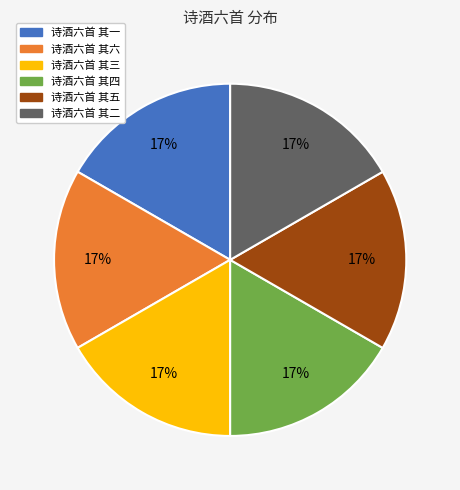

Count the number of slices in the pie.

6